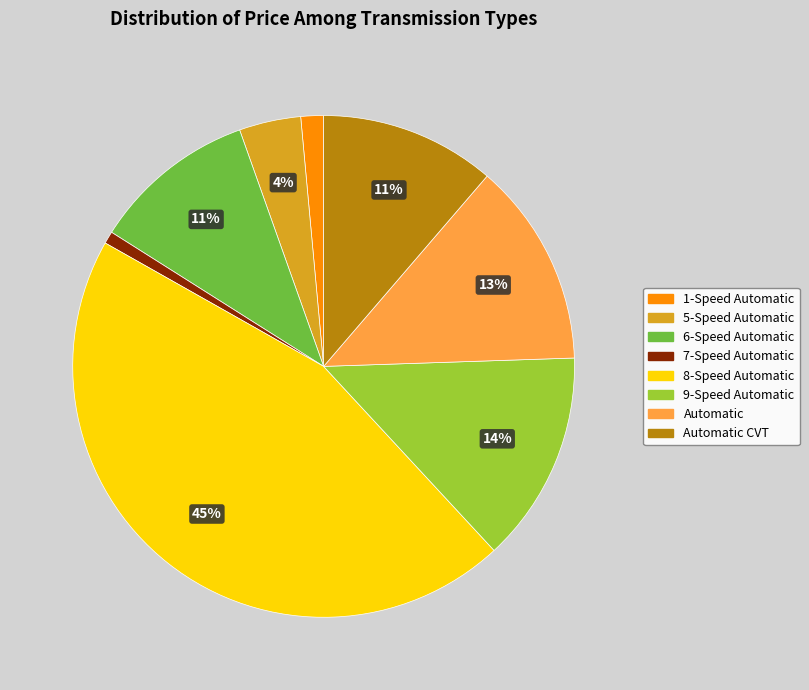

To the nearest percent, what is the average slice percentage?

12%